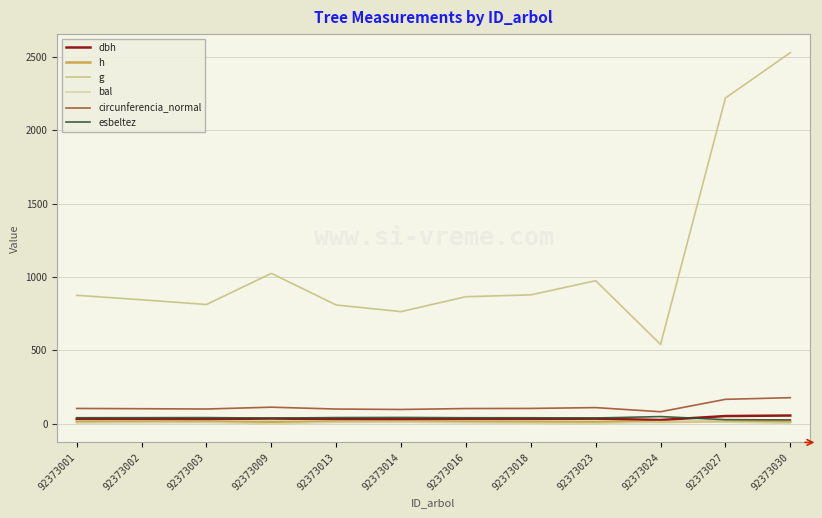

What is the value of the circunferencia_normal point at the 12th from the left?

178.2